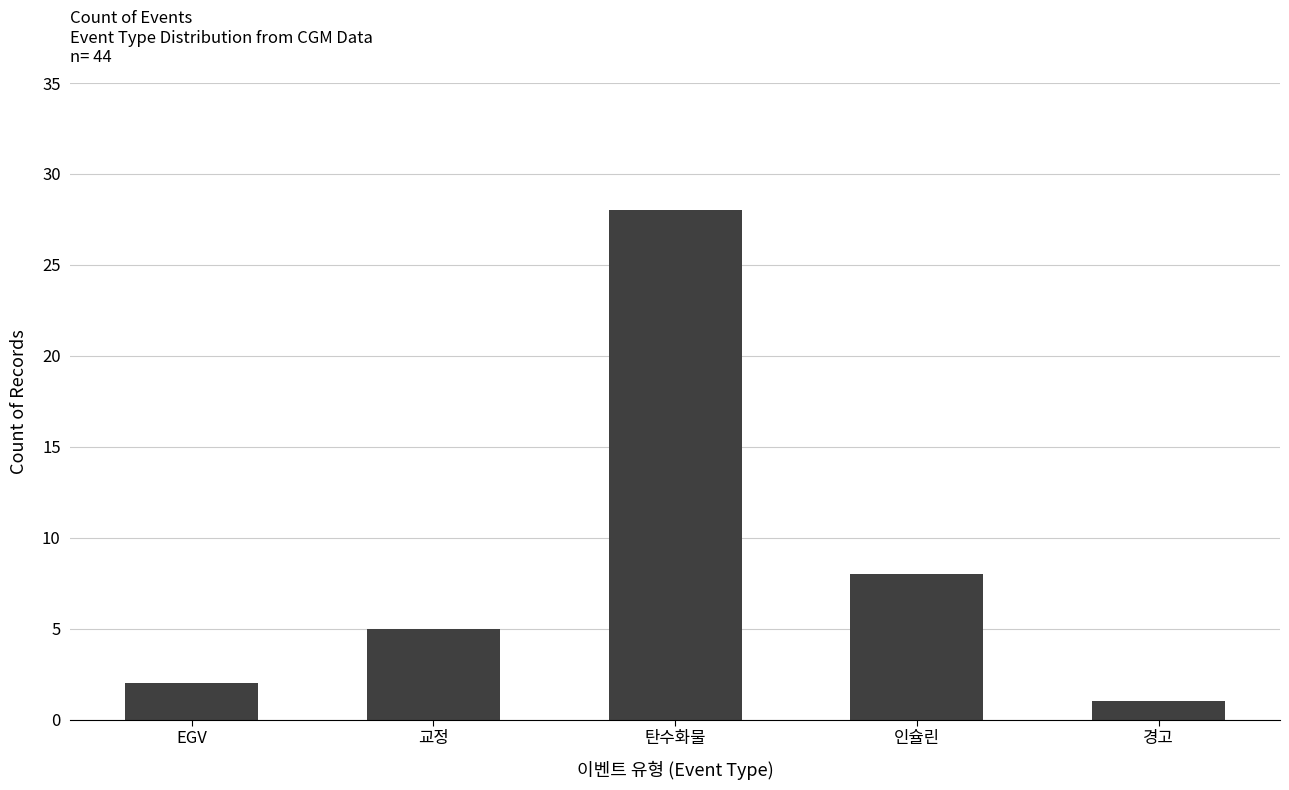

How many bars are there in total?

5